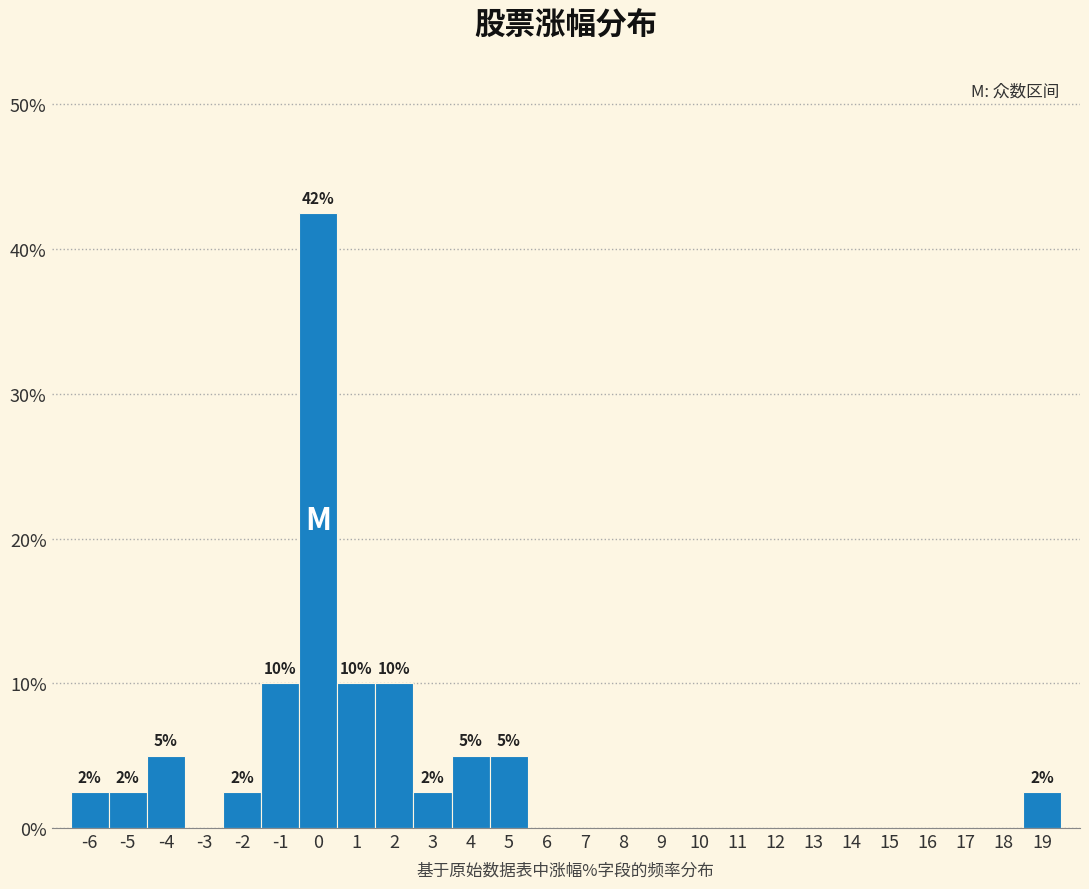

Reading left to right, list all the values displayed in this chart.

-6=2.5	-5=2.5	-4=5.0	-3=0.0	-2=2.5	-1=10.0	0=42.5	1=10.0	2=10.0	3=2.5	4=5.0	5=5.0	6=0.0	7=0.0	8=0.0	9=0.0	10=0.0	11=0.0	12=0.0	13=0.0	14=0.0	15=0.0	16=0.0	17=0.0	18=0.0	19=2.5